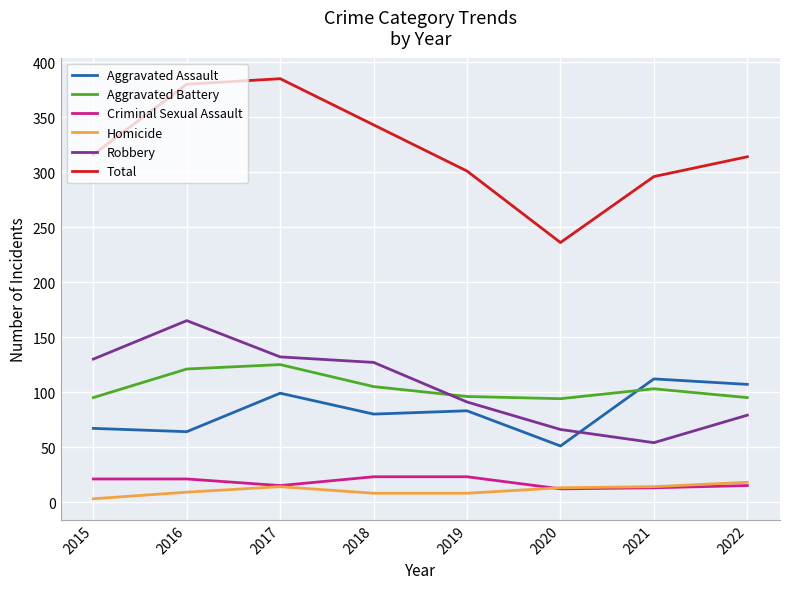

True or false: Total and Robbery cross at least once.

False